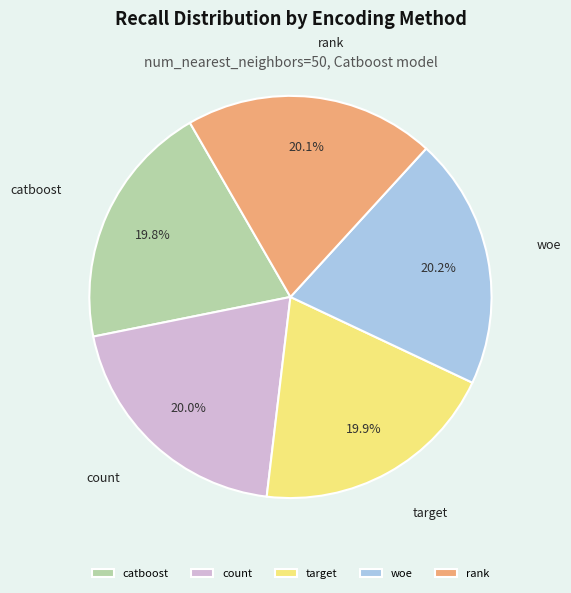

To the nearest percent, what portion does rank represent?

20%